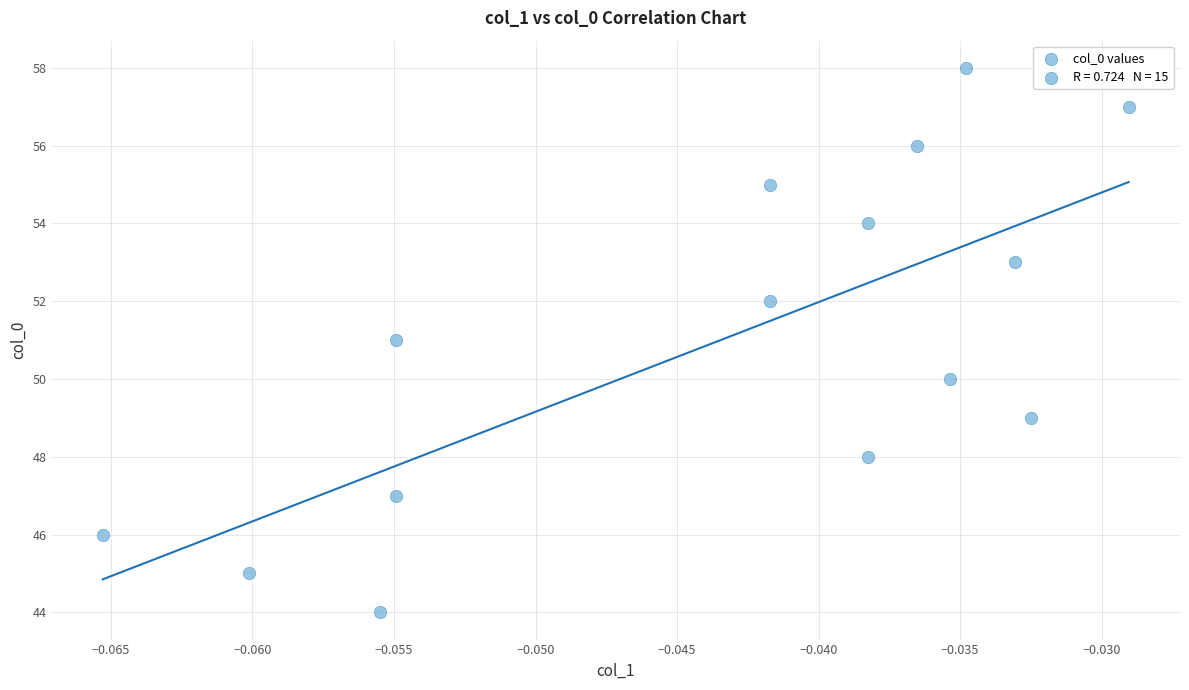

What is the range of Y values (max minus min)?

14